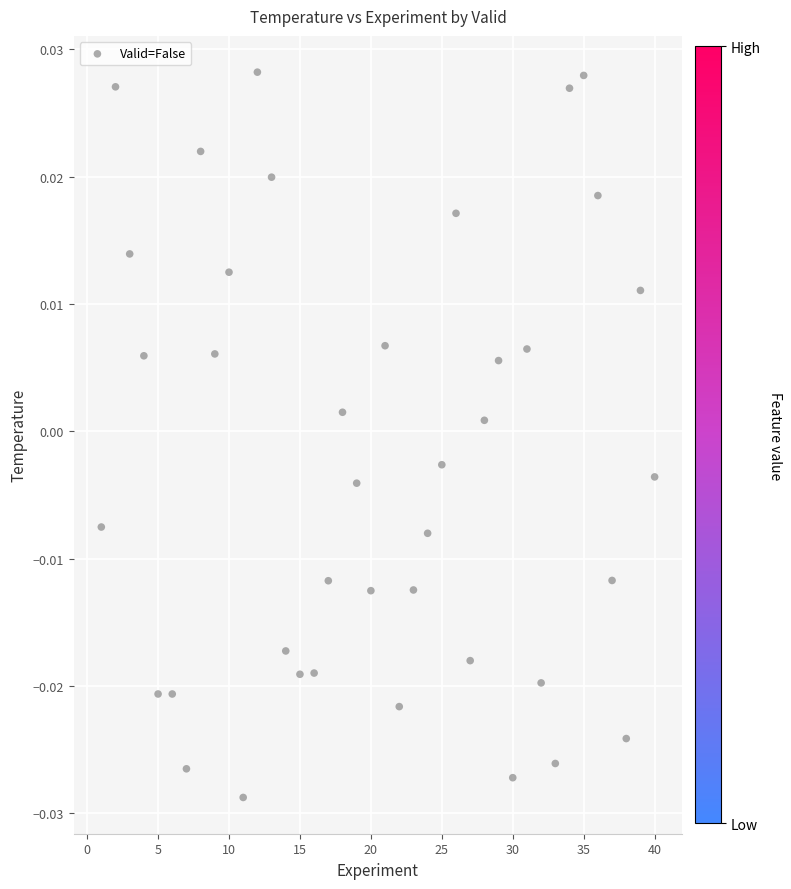

What is the range of X values (max minus min)?

39.0